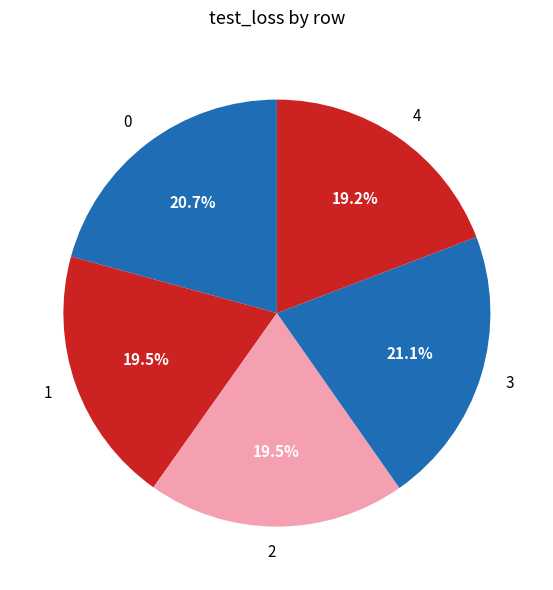

Does 4 represent more than half of the total?

No